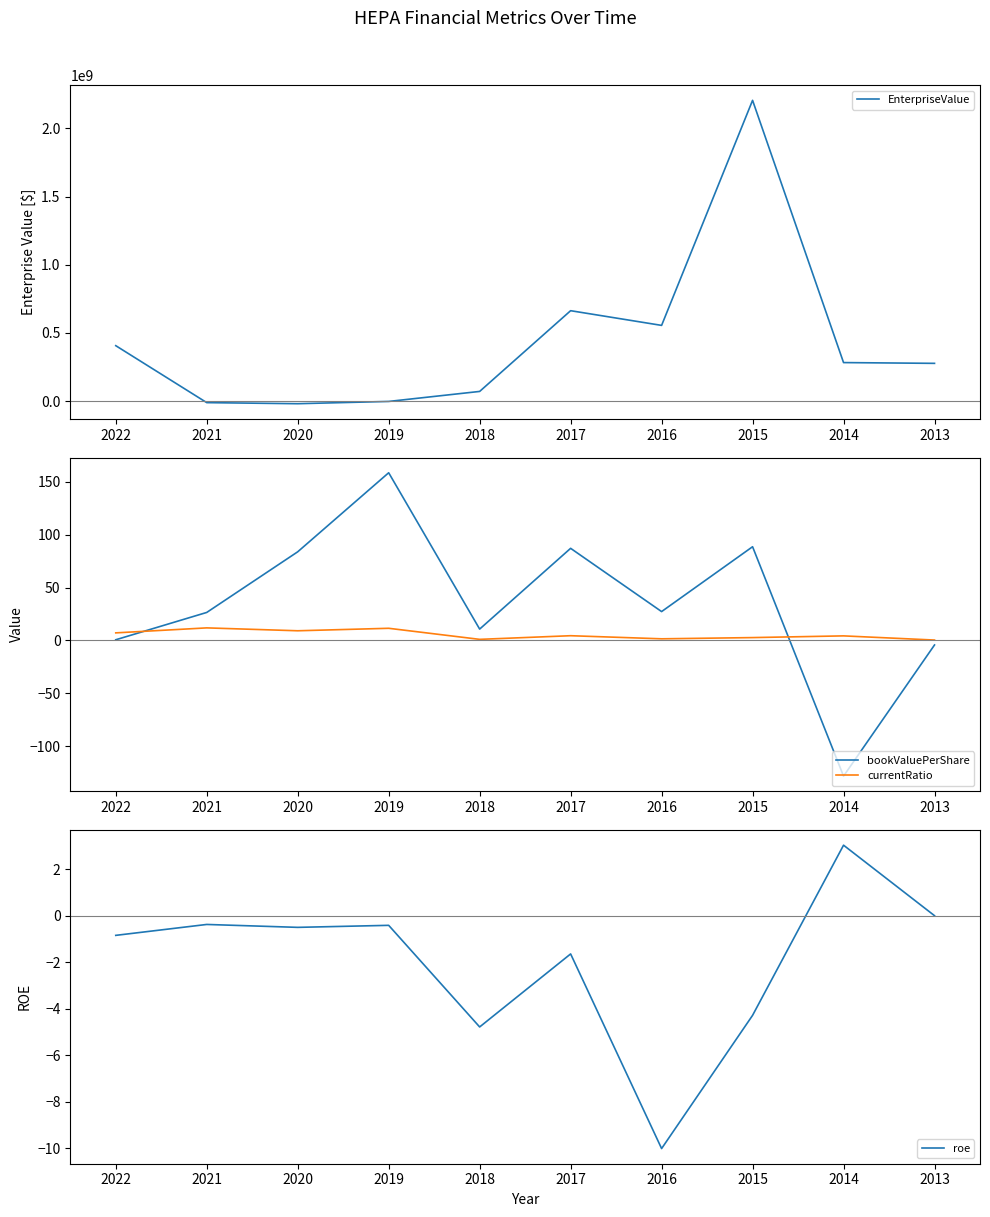

Does the chart display data point markers on the line(s)?

No